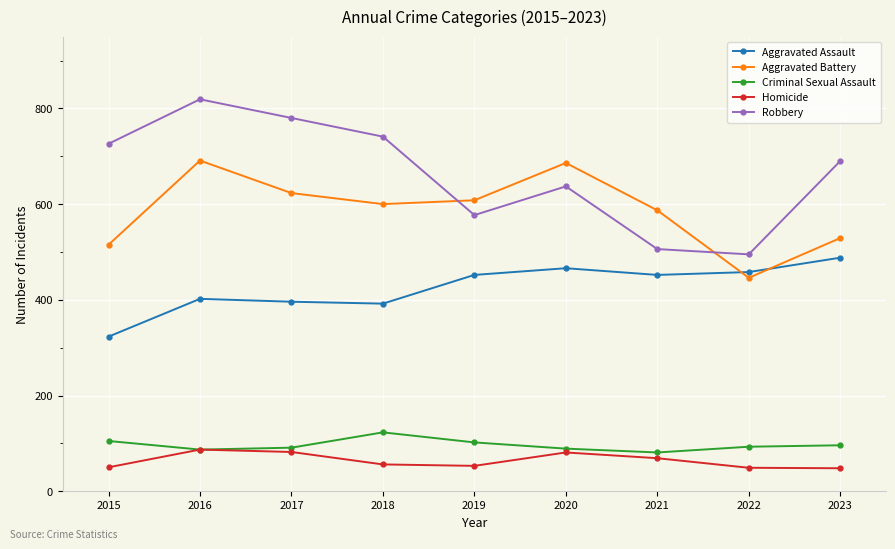

Is it true that Aggravated Battery equals 623 at 2017?

True